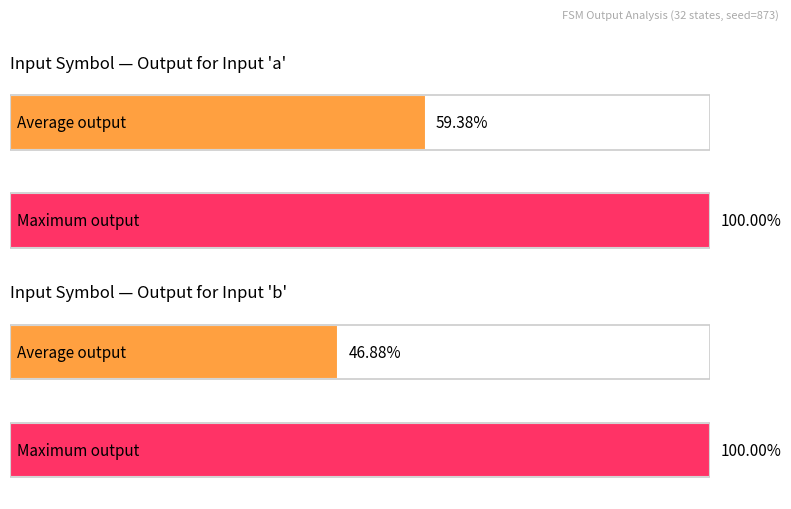

Is it true that Input a equals 1.0 at 1?

True